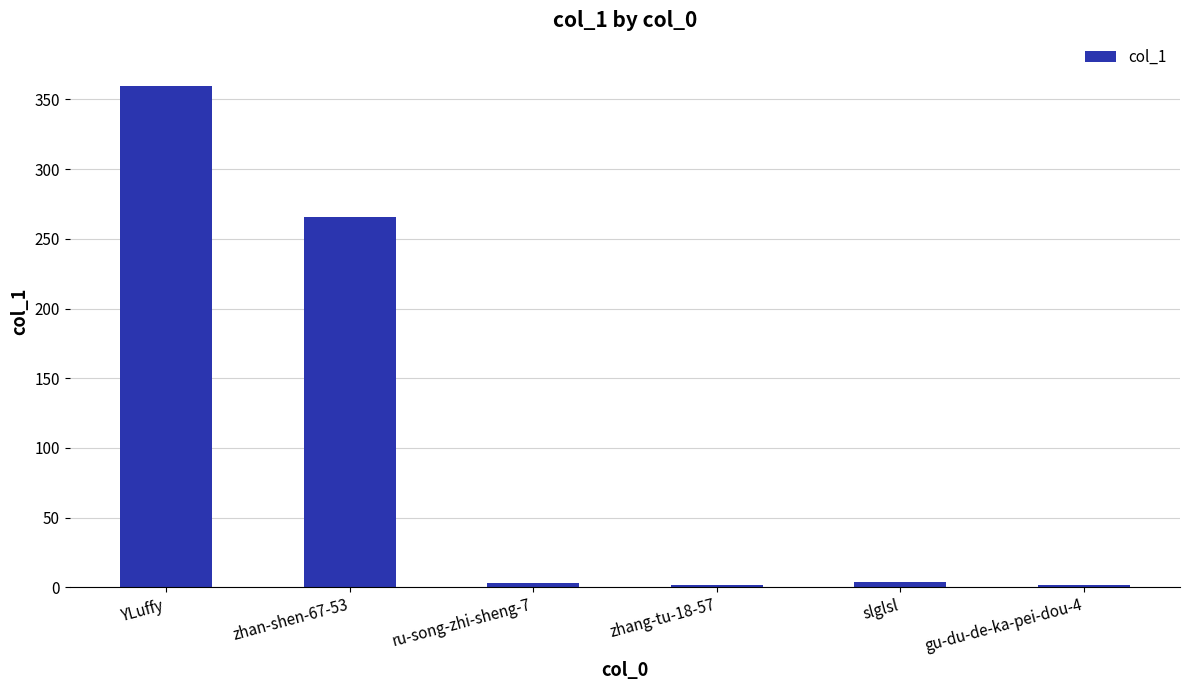

What is the ratio of the value at YLuffy to the value at zhang-tu-18-57?

180.0